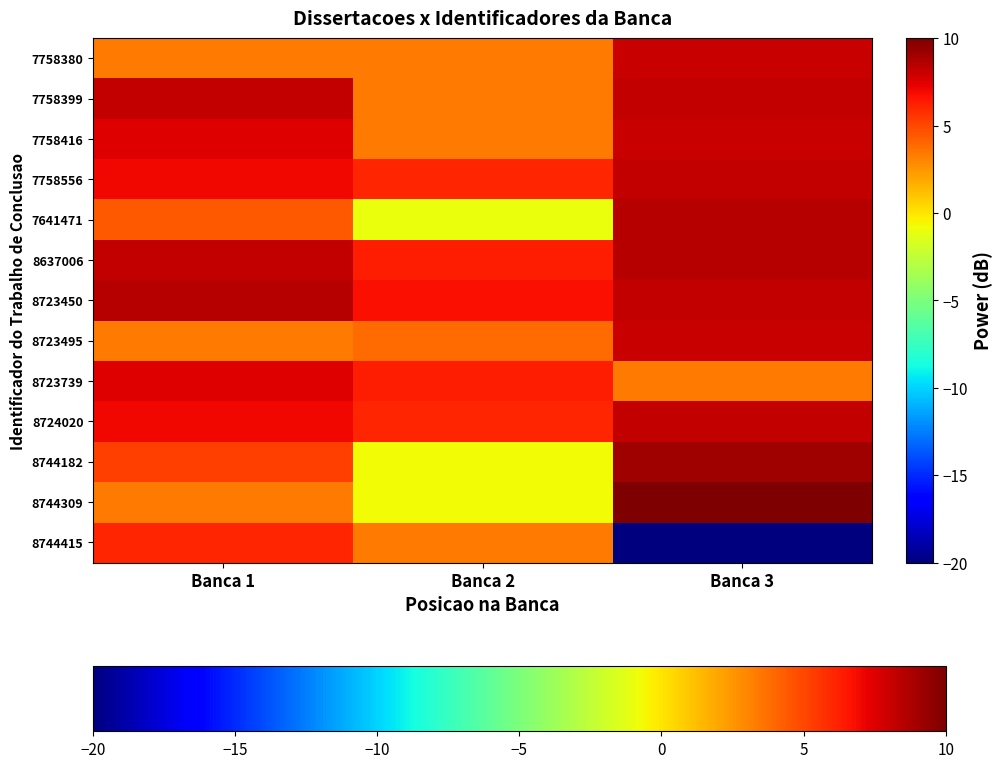

Rank the series at Banca 1 from lowest to highest value.

7758380, 8723495, 8744309, 7641471, 8744182, 8744415, 7758556, 8724020, 7758416, 8723739, 7758399, 8637006, 8723450